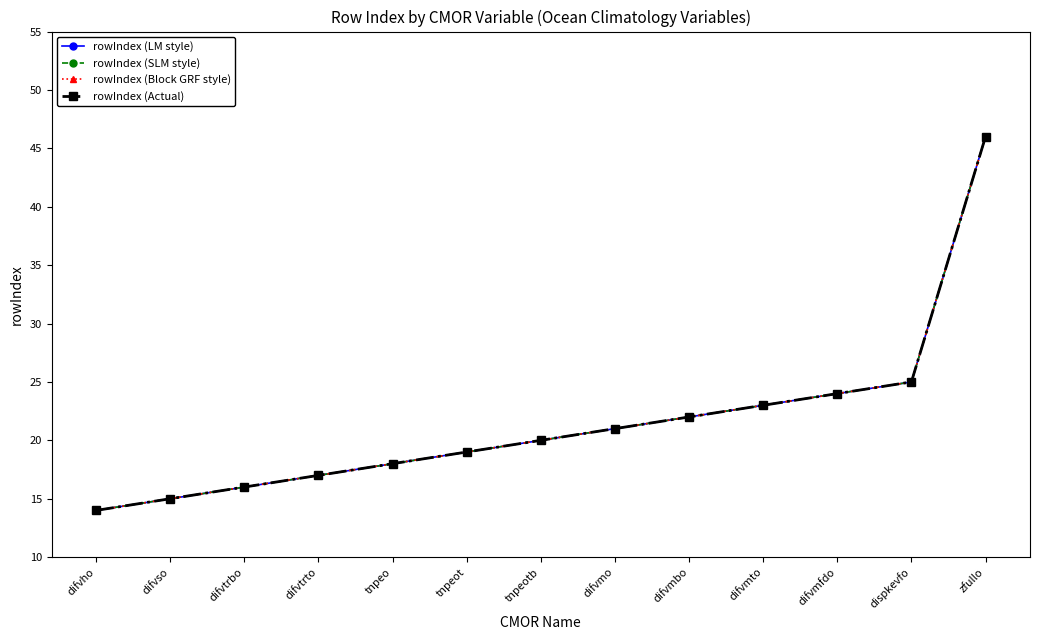

Rank the categories by rowIndex (SLM style) value from highest to lowest.

zfullo, dispkevfo, difvmfdo, difvmto, difvmbo, difvmo, tnpeotb, tnpeot, tnpeo, difvtrto, difvtrbo, difvso, difvho